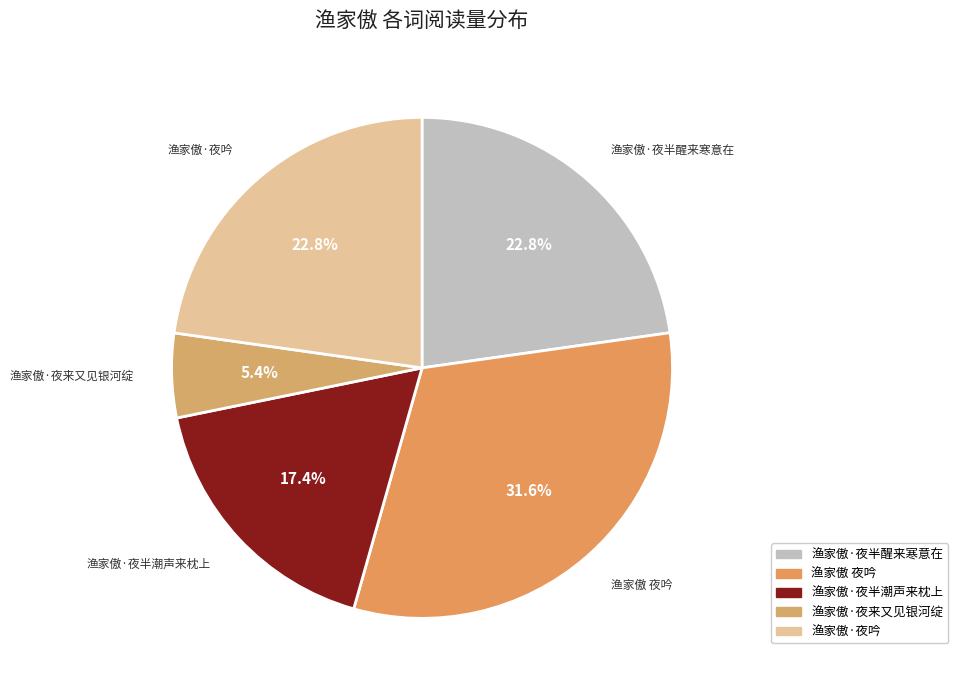

True or false: 渔家傲·夜半醒来寒意在 accounts for 23% of the total.

True